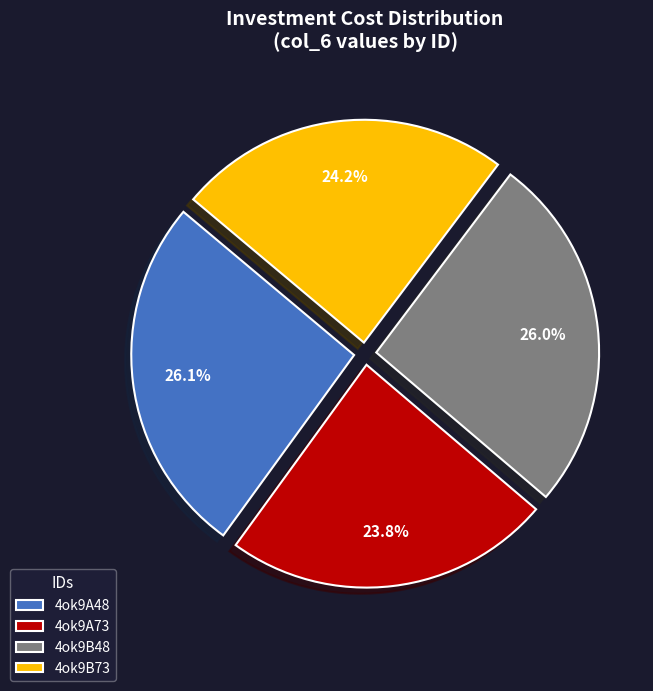

Is it true that 4ok9A48 is 35% of the pie?

False